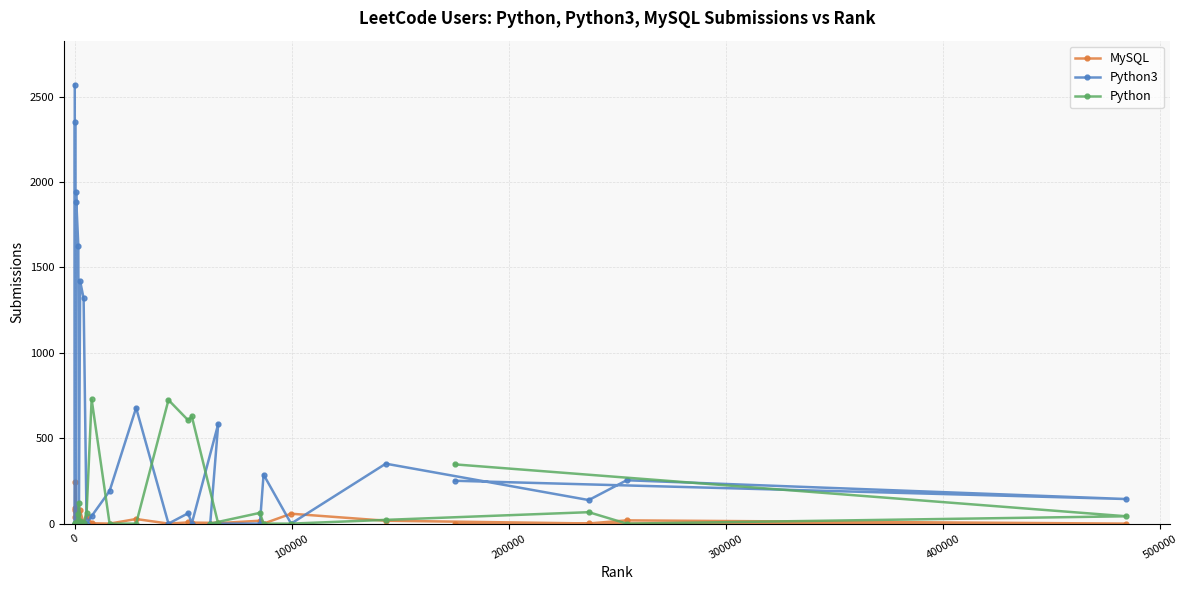

What is the highest value of the Python series?

728